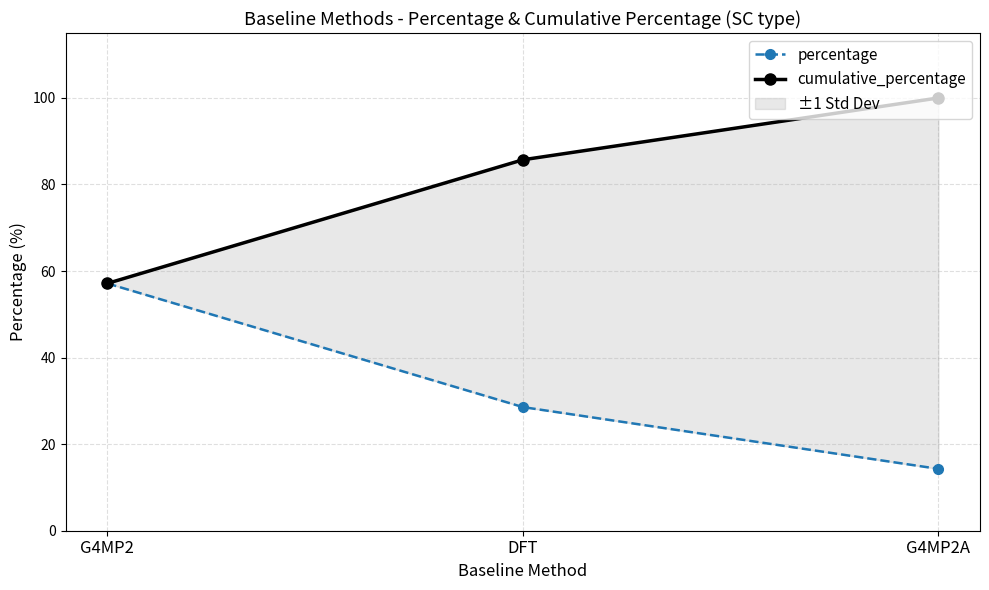

At which label does percentage reach its minimum?

G4MP2A